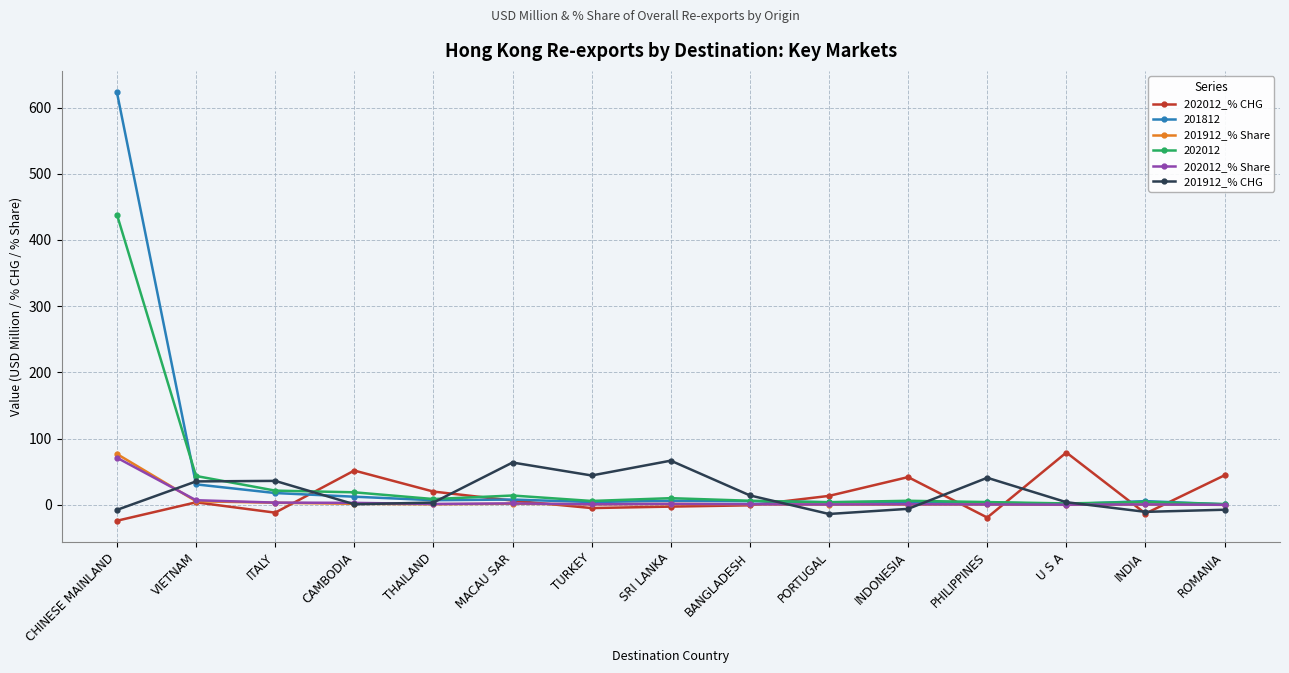

Which series ends up on top after the final intersection of 201912_% CHG and 202012_% Share?

202012_% Share